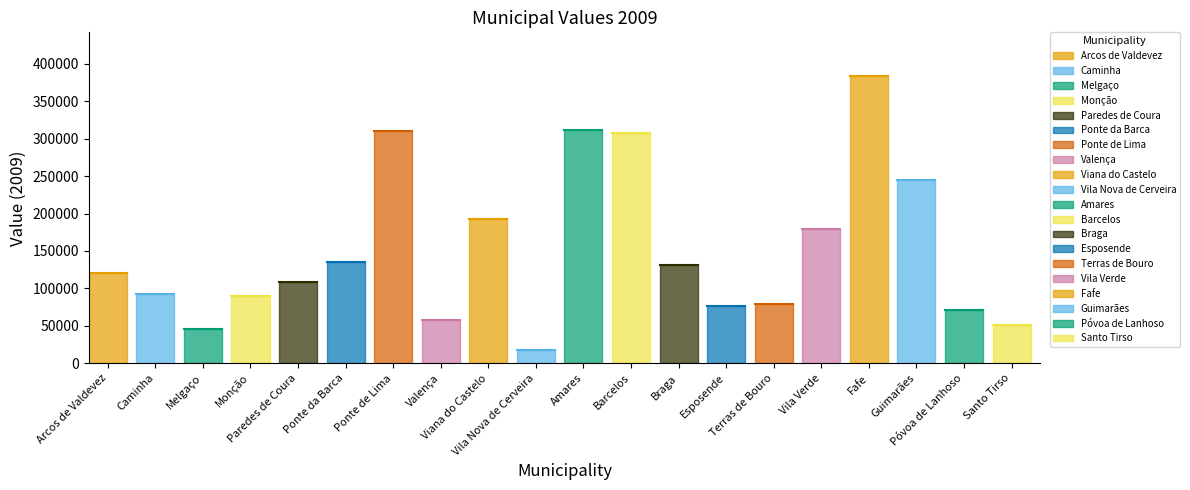

What is the difference between the second highest and minimum values?

293707